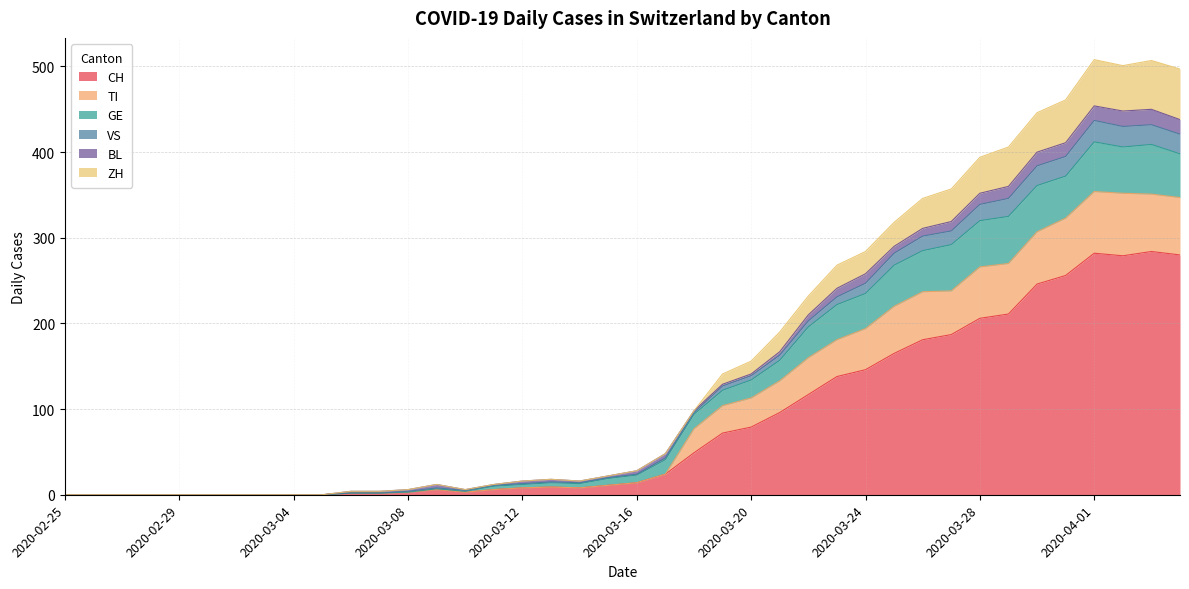

What is the highest value of the CH series?

284